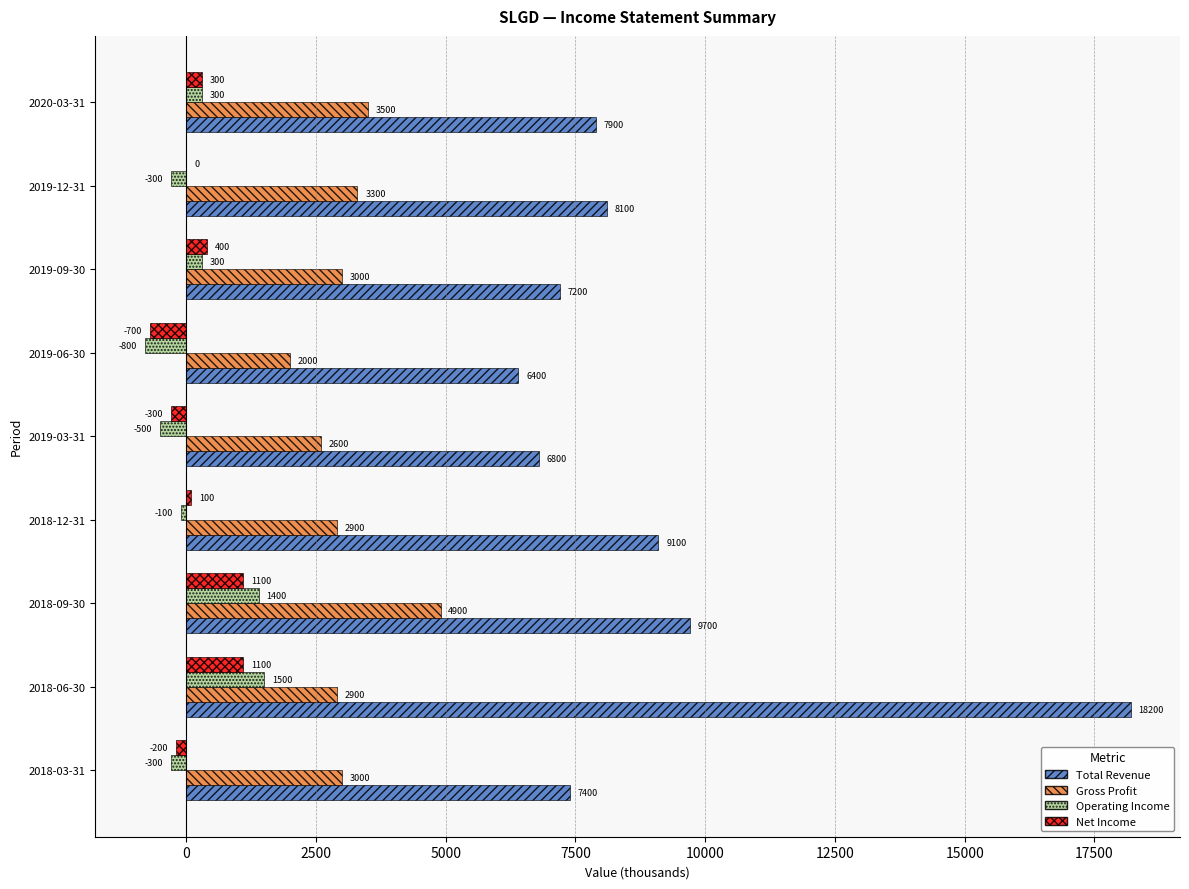

At which category is the sum across all series the highest?

2018-06-30